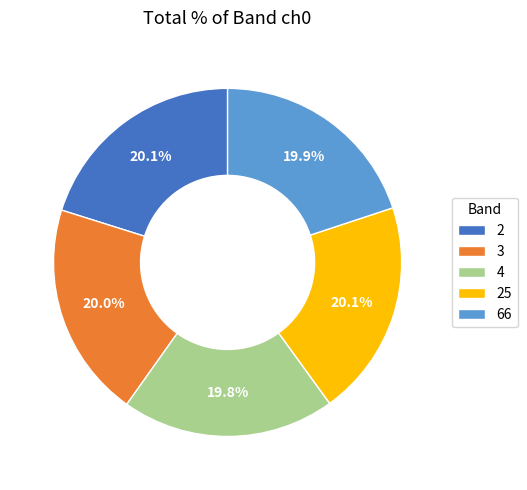

How much of the chart is everything except 4?

80.2%